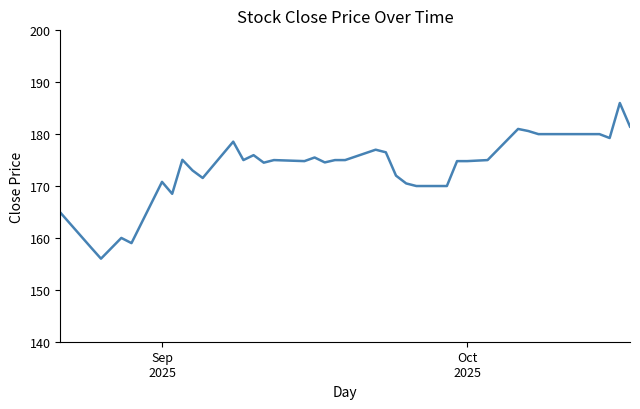

What is the difference between the maximum and minimum values?

30.0